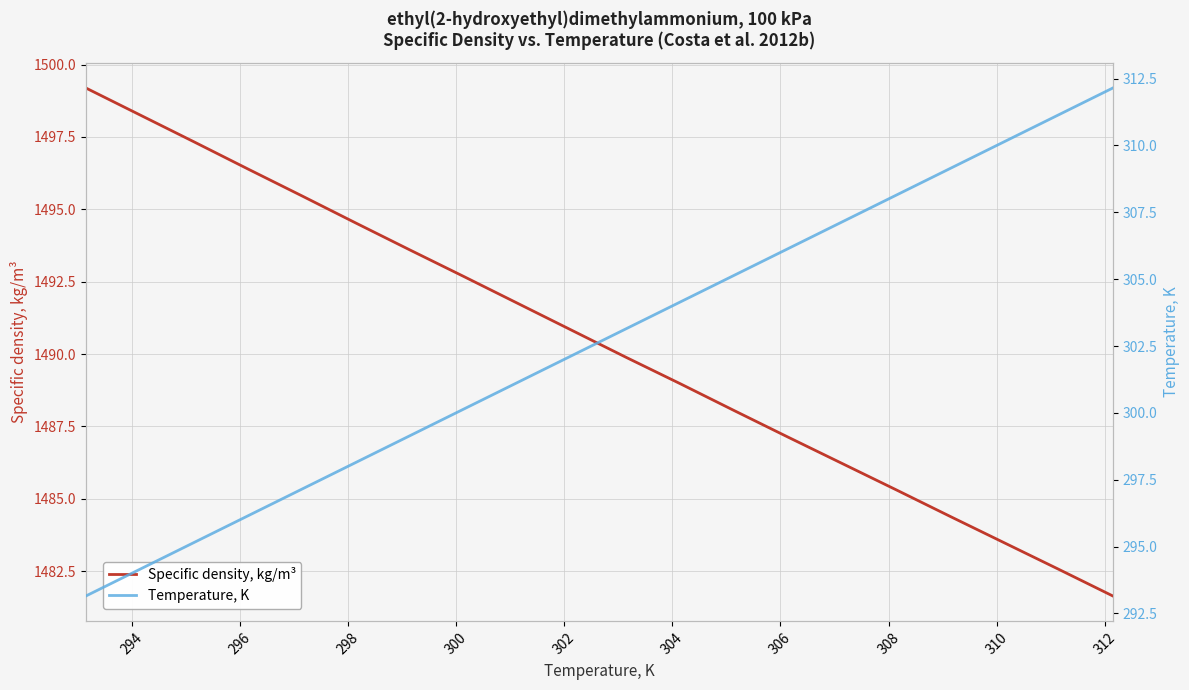

The Temperature, K series shows 393.0 at 304. True or false?

False